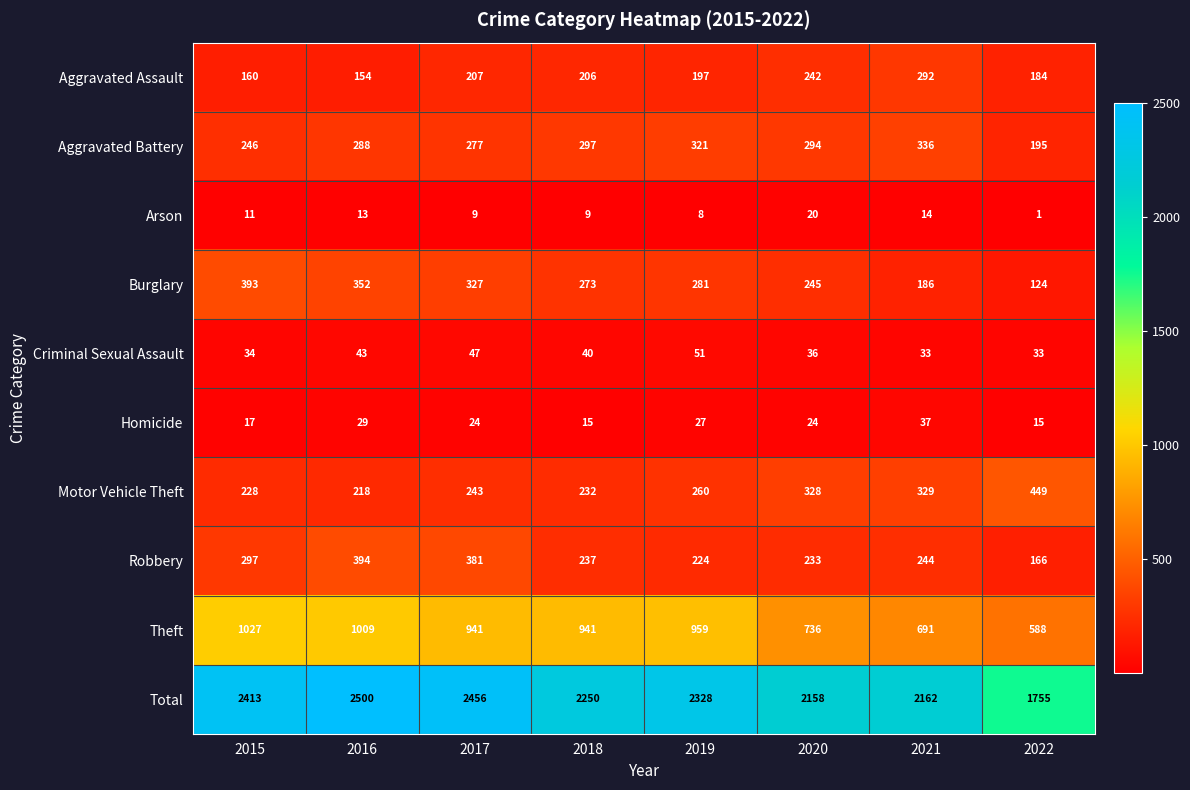

What is the spread (max minus min) of values at 2020?

2138